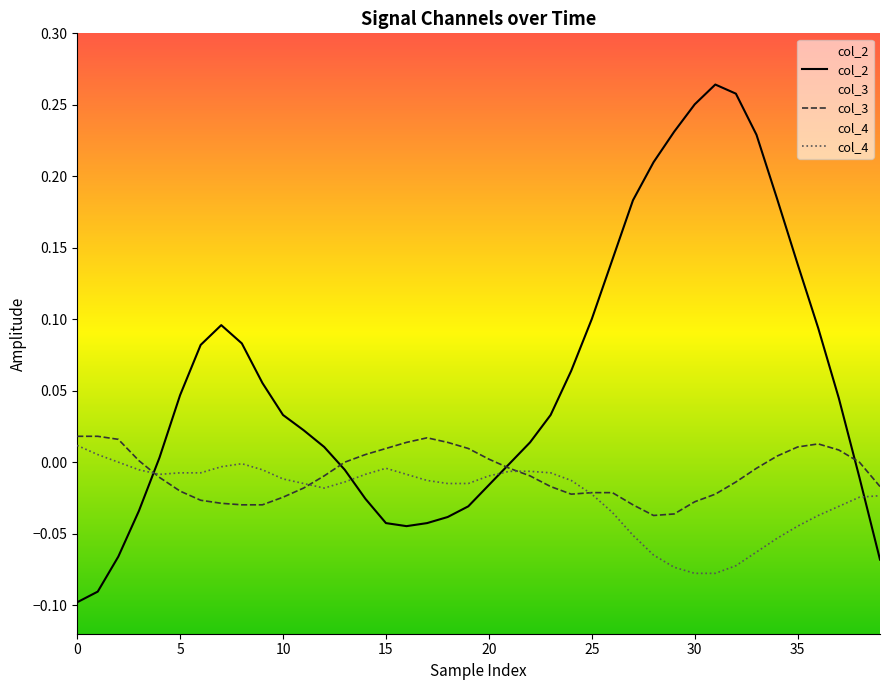

What is the sum of all col_2 values?

2.3